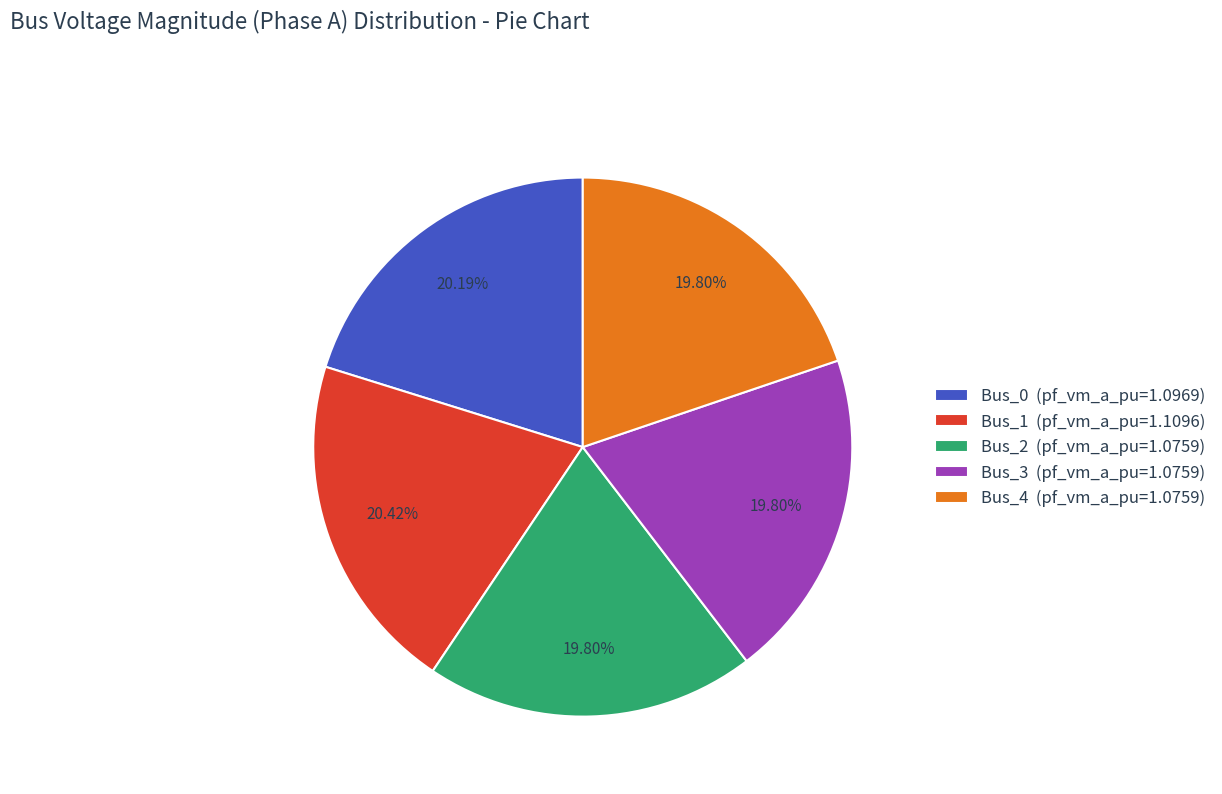

Count the number of slices in the pie.

5